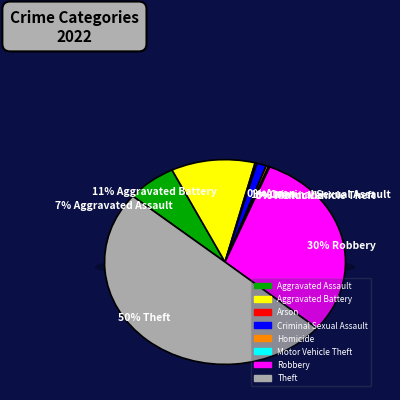

To the nearest percent, what is the average slice percentage?

12%